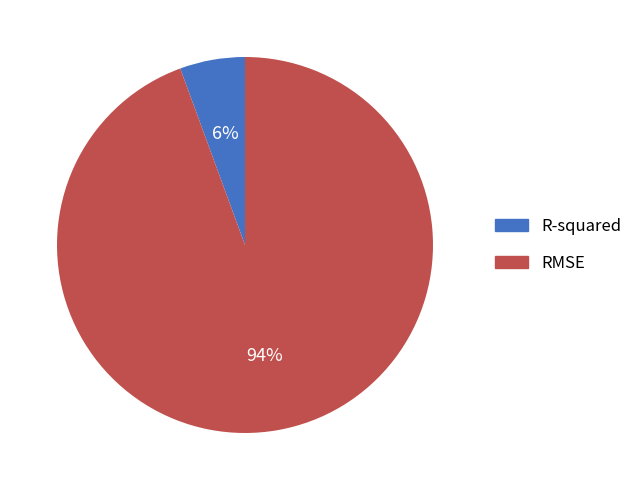

To the nearest percent, what is the combined percentage of RMSE and R-squared?

100%